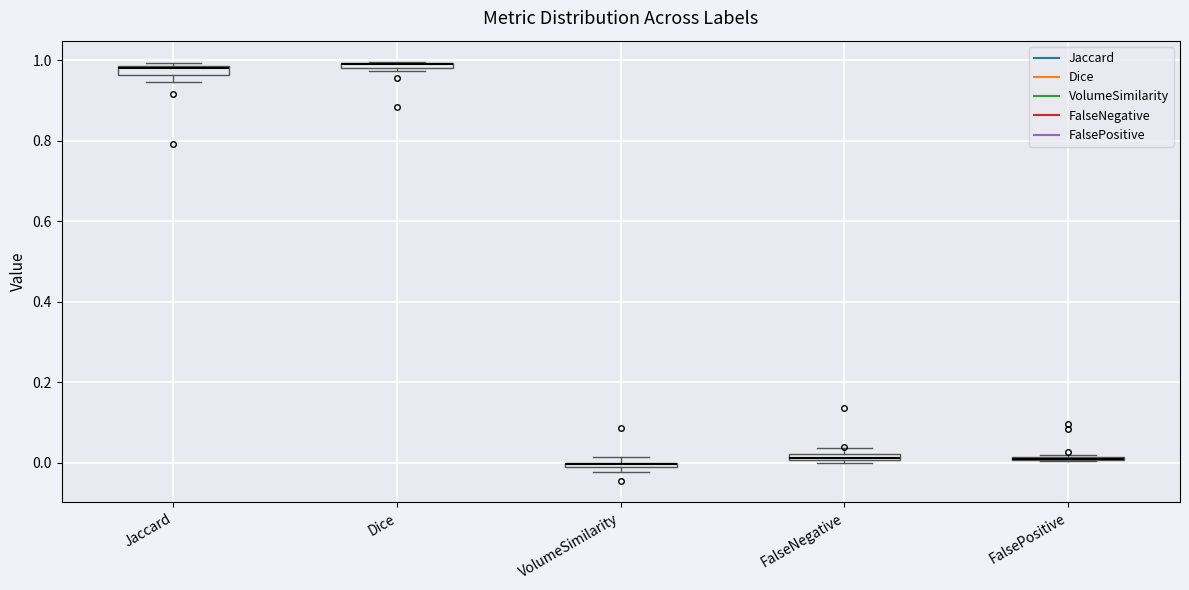

Where is the lower edge of the box for VolumeSimilarity on the y-axis? The values are not printed on the chart, so give them approximately, as read against the axis.

-0.02